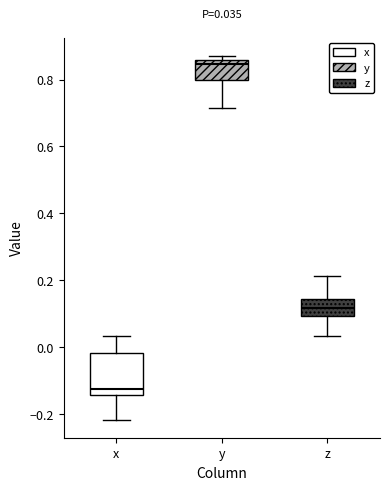

Which box's median line is the highest?

y